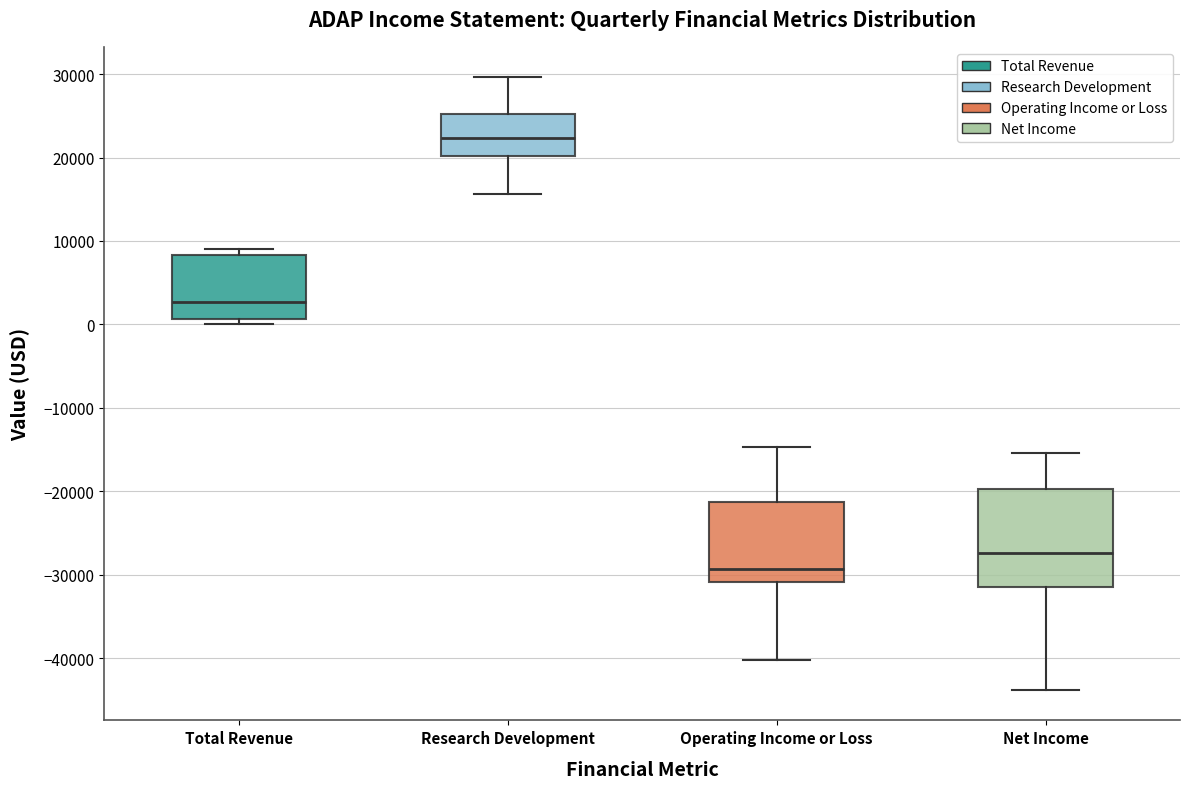

Where is the upper edge of the box for Total Revenue on the y-axis? The values are not printed on the chart, so give them approximately, as read against the axis.

8000